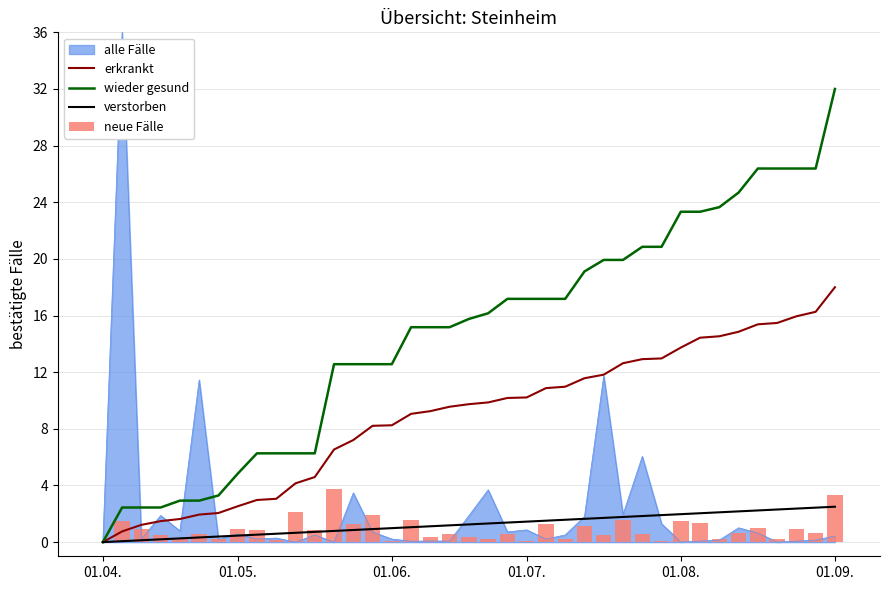

Are the bars horizontal?

No